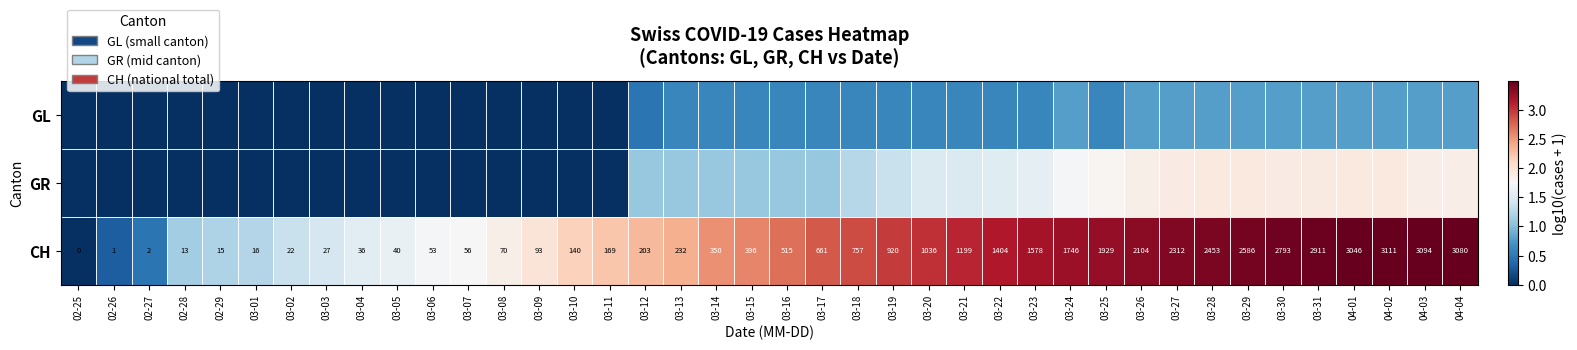

True or false: GR has a value of 1.9 at 03-27.

True